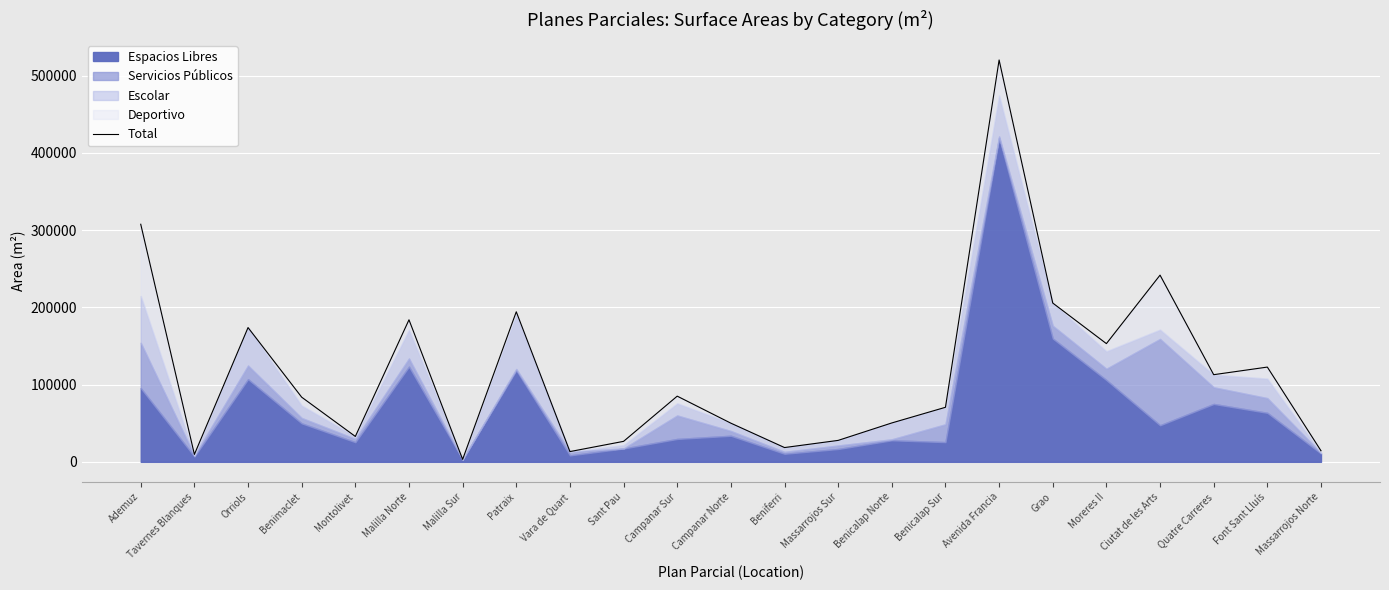

How many lines are shown in the chart?

1